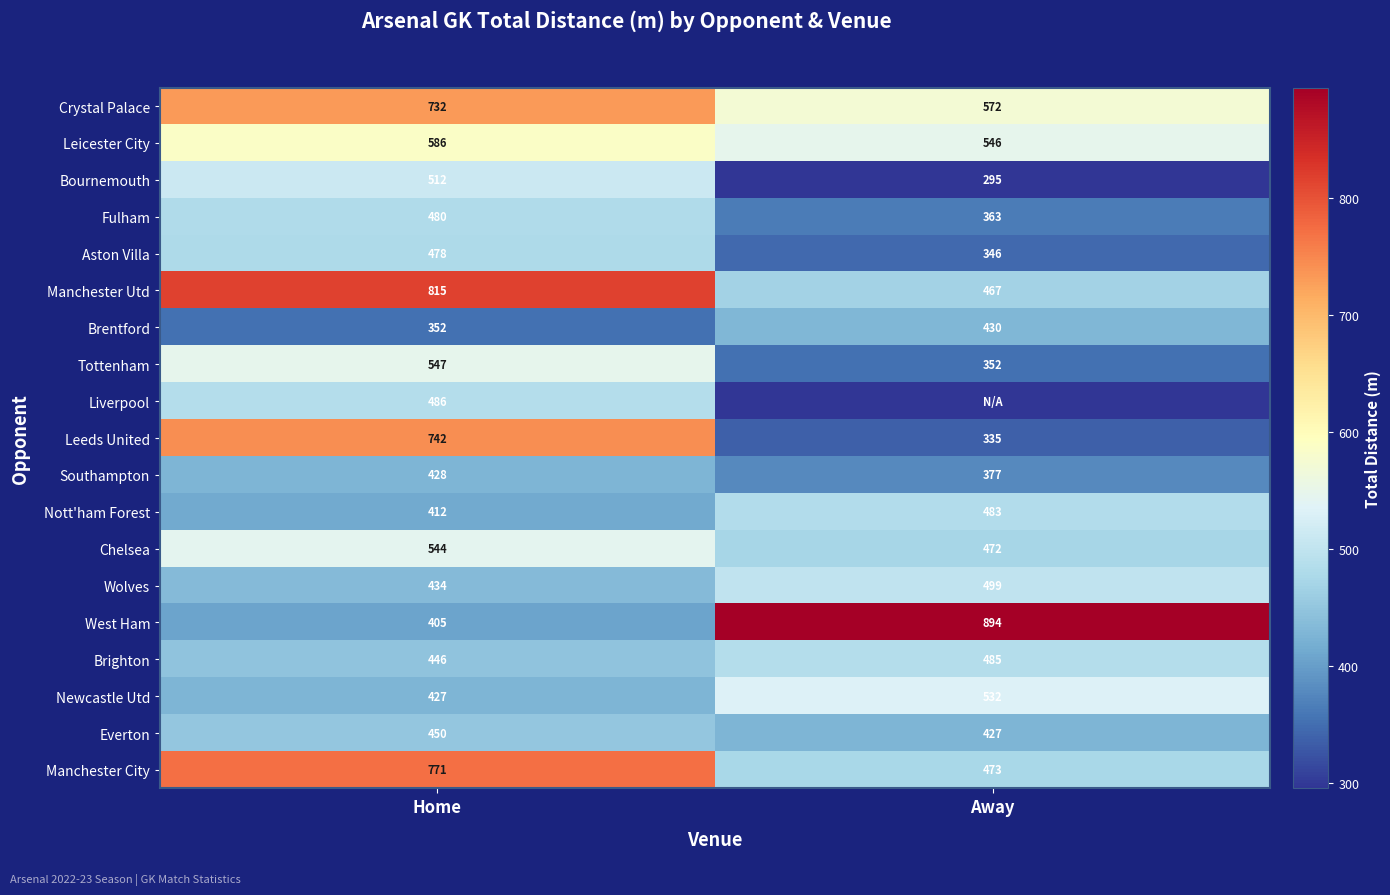

What is the approximate value of West Ham at Home, to the nearest 5?

405